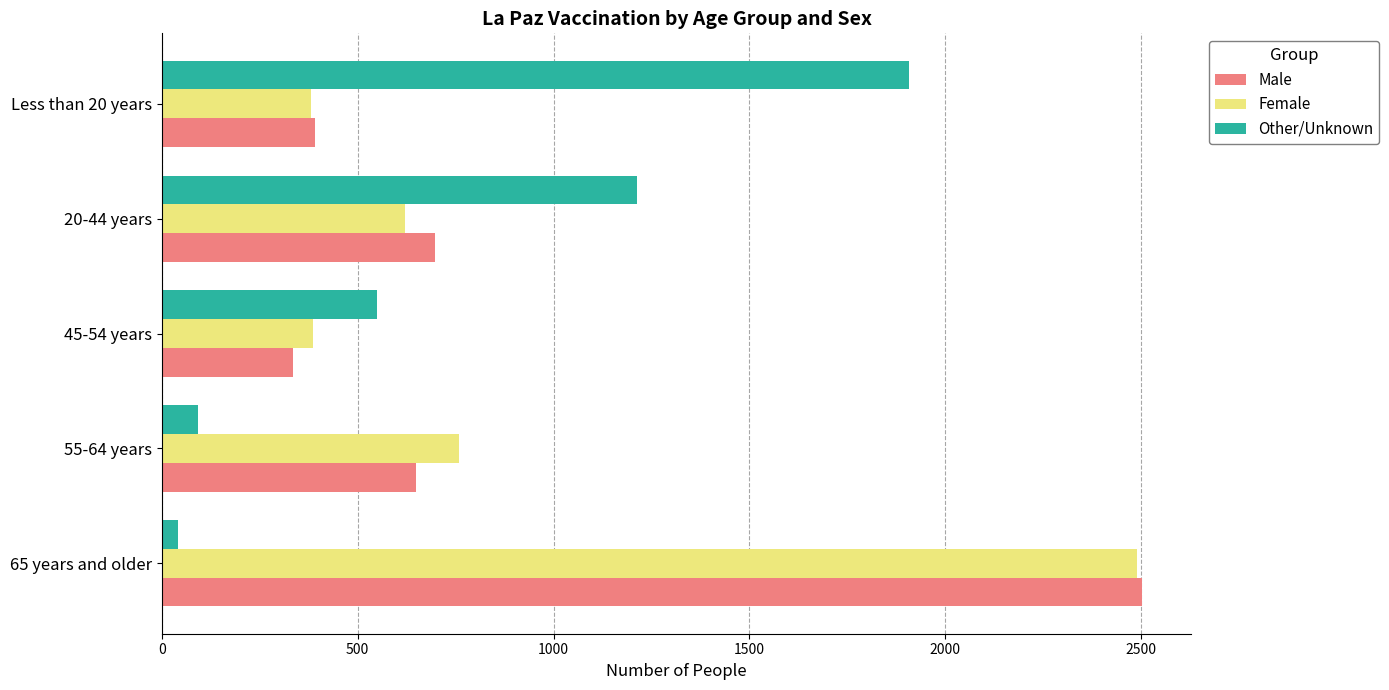

At which category is the sum across all series the highest?

65 years and older